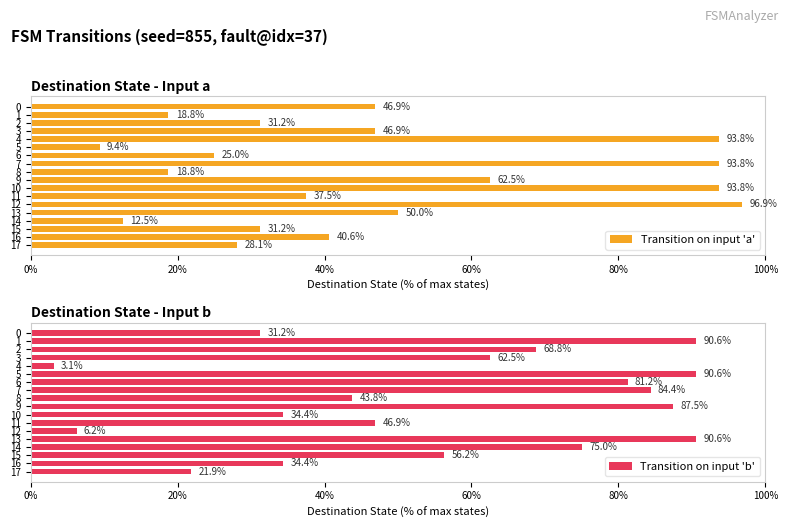

Which category has the highest value in the Transition on input 'a' series?

12